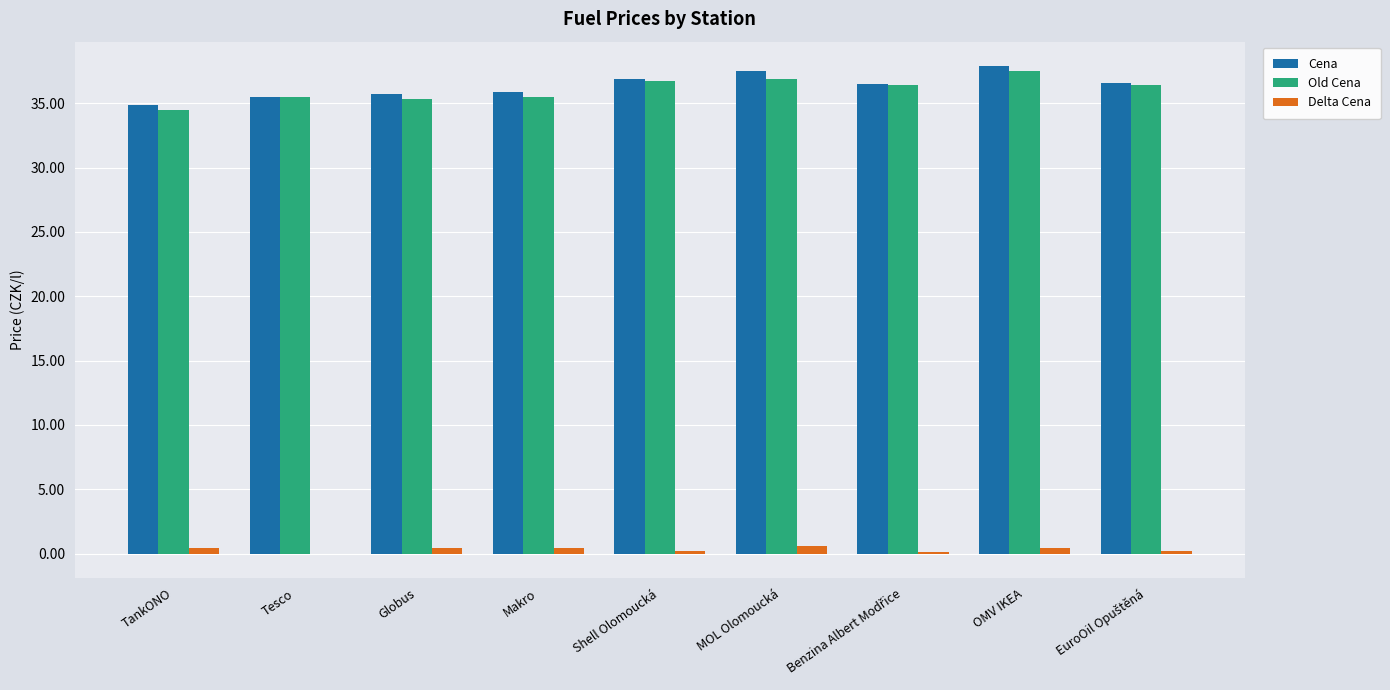

What is the difference between the Old Cena values at Shell Olomoucká and OMV IKEA?

0.8